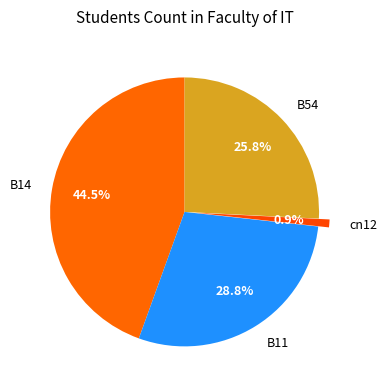

Does cn12 account for over 50% of the chart?

No